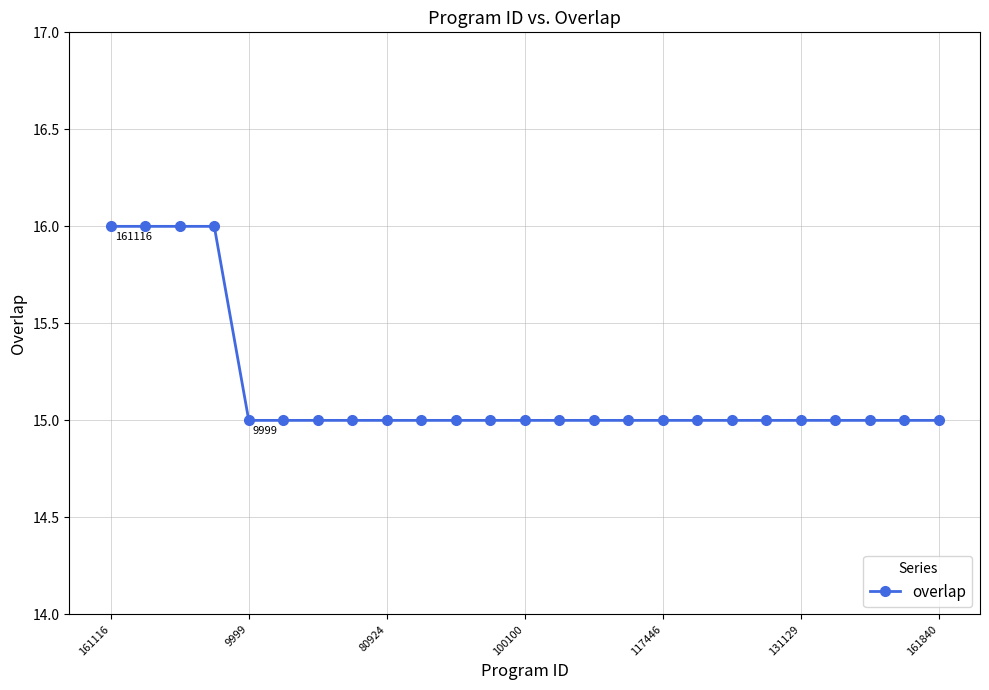

What is the minimum value shown in the chart?

15